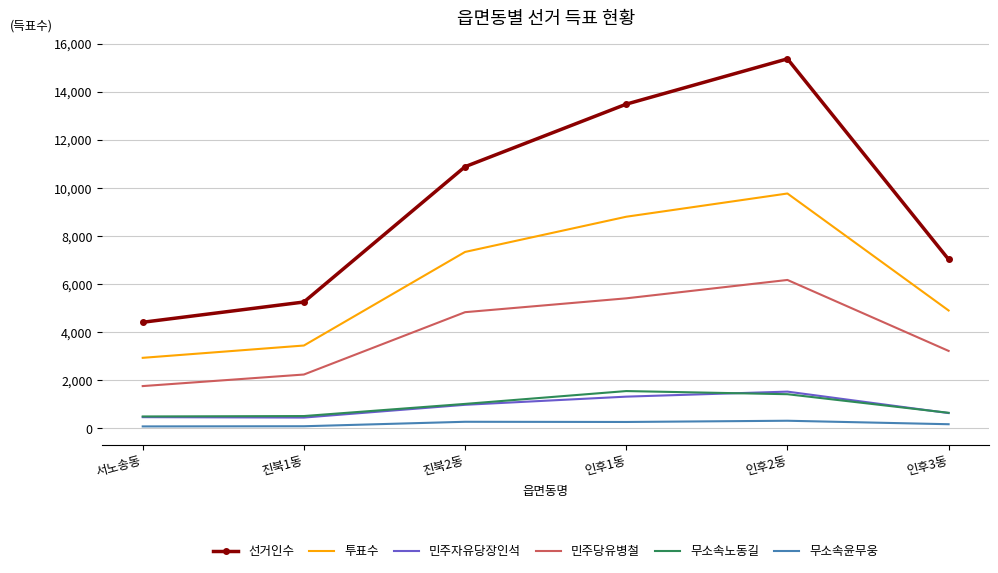

True or false: 민주당유병철 and 무소속윤무웅 cross at least once.

False